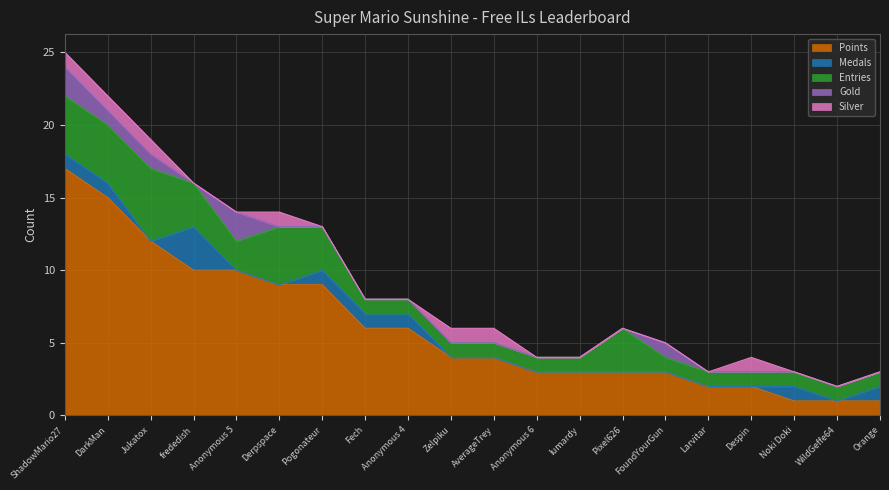

True or false: Gold has a value of 1 at Anonymous 4.

False